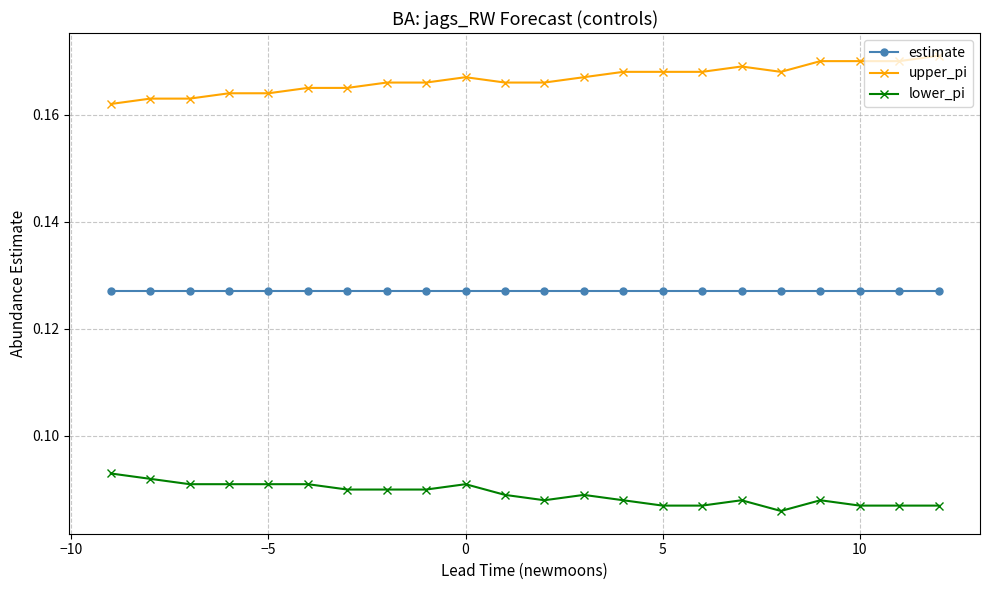

What is the sum of all upper_pi values?

3.7